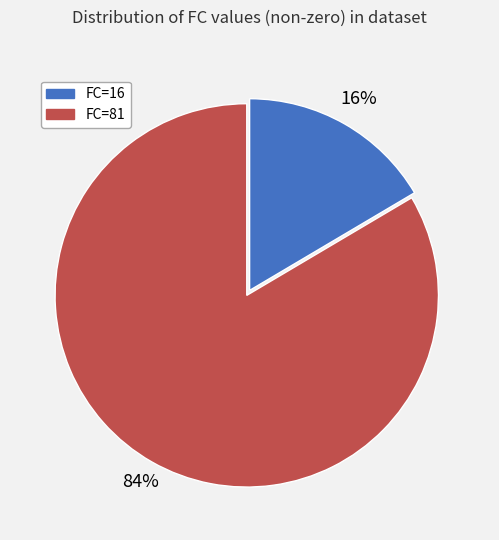

Which slice is the largest?

FC=81